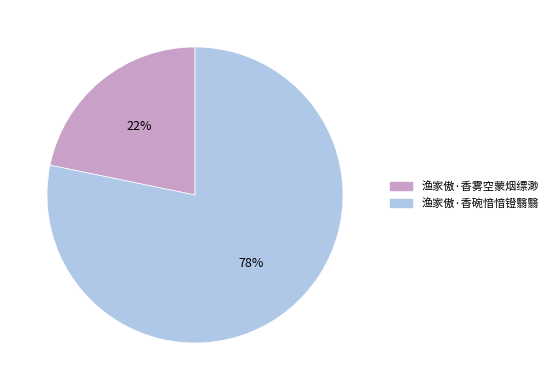

How many slices are in this pie chart?

2